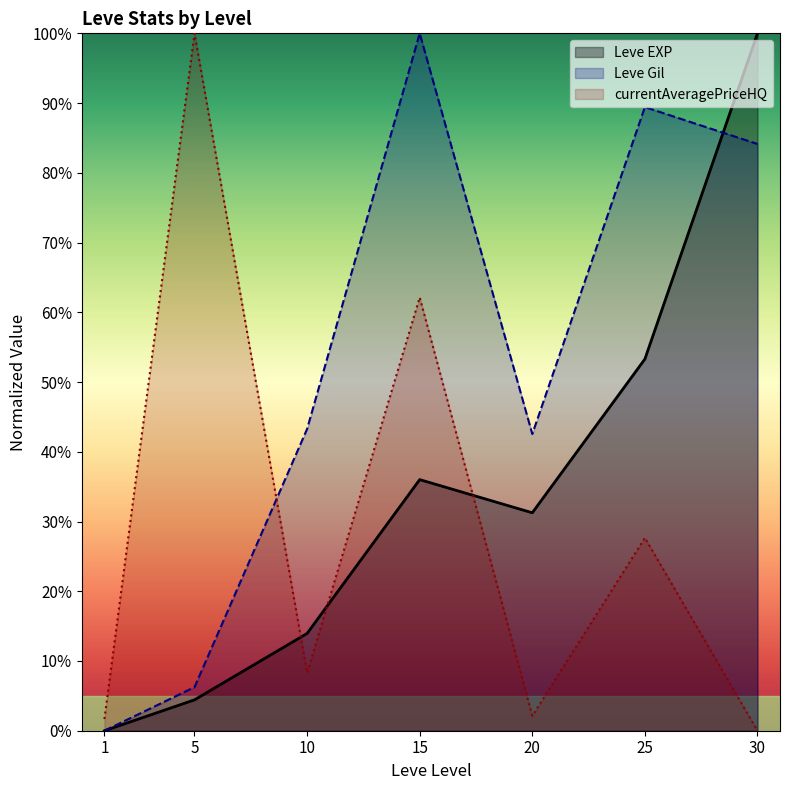

Where is the first local maximum for Leve EXP?

15